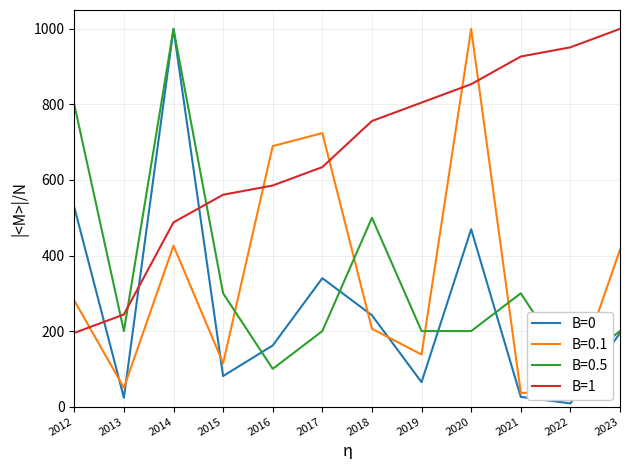

What value does the B=0 series have at 2013?

23.5